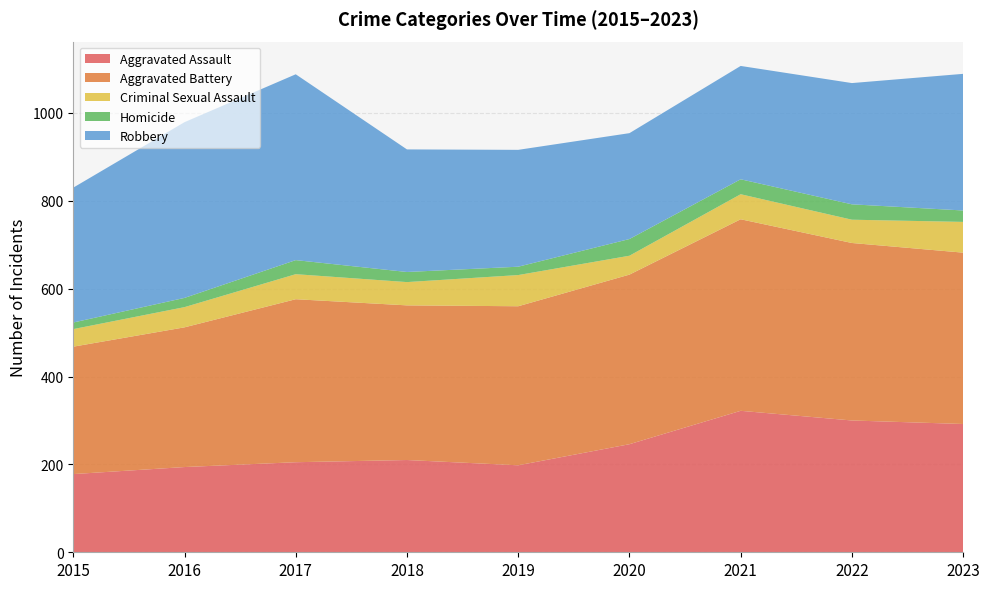

Reading left to right, what are all the values shown in this chart?

Aggravated Assault: 2015=178	2016=194	2017=205	2018=210	2019=198	2020=246	2021=322	2022=300	2023=292
Aggravated Battery: 2015=290	2016=318	2017=371	2018=352	2019=362	2020=386	2021=436	2022=404	2023=390
Criminal Sexual Assault: 2015=40	2016=46	2017=57	2018=53	2019=71	2020=43	2021=57	2022=53	2023=70
Homicide: 2015=15	2016=21	2017=32	2018=23	2019=19	2020=38	2021=34	2022=35	2023=26
Robbery: 2015=307	2016=400	2017=423	2018=279	2019=266	2020=241	2021=258	2022=276	2023=311